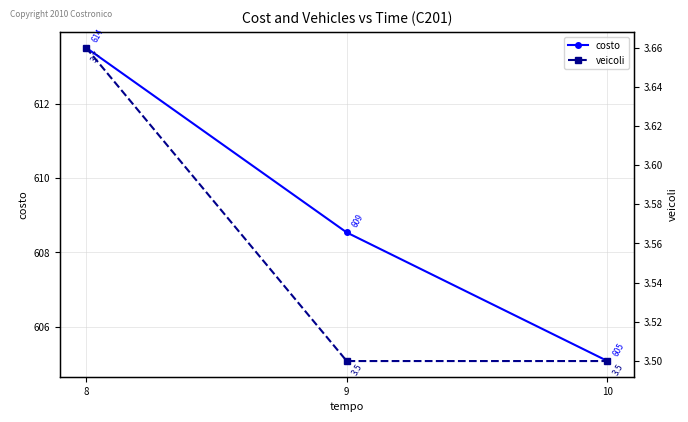

The veicoli series shows 6.2 at 9. True or false?

False